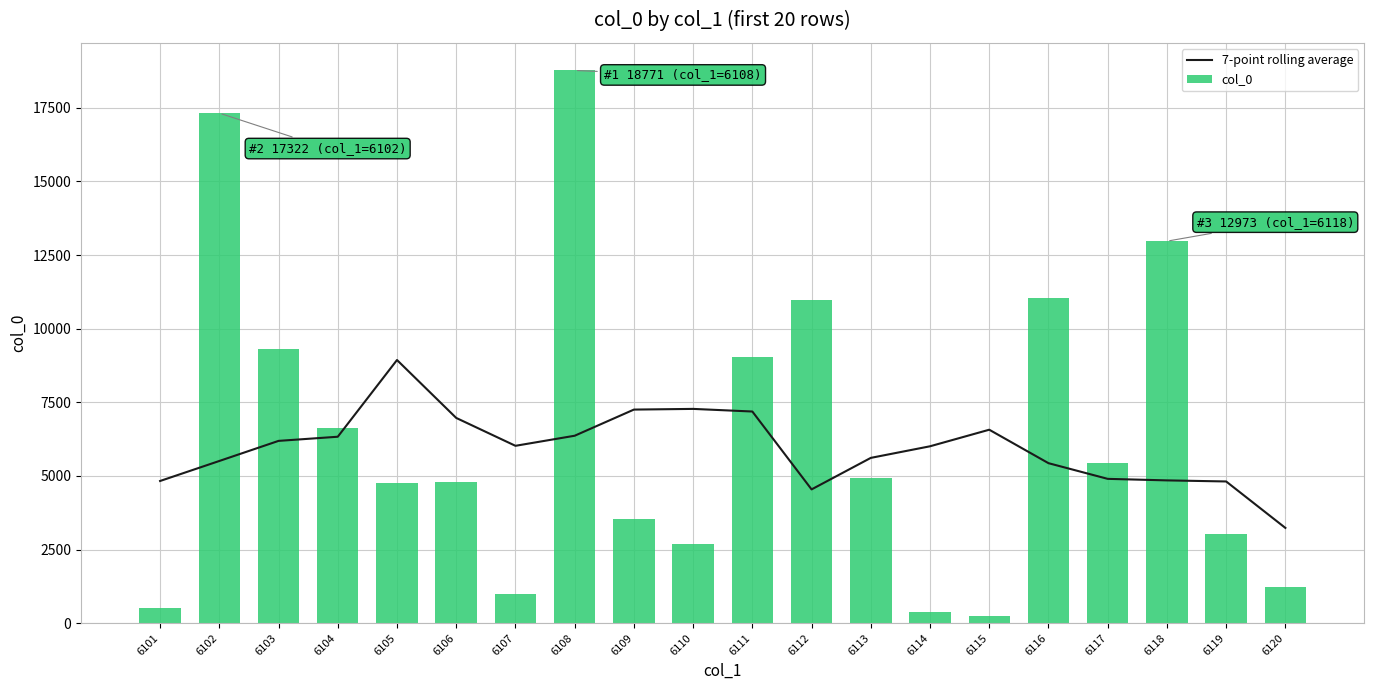

At which category is the sum across all series the highest?

6108